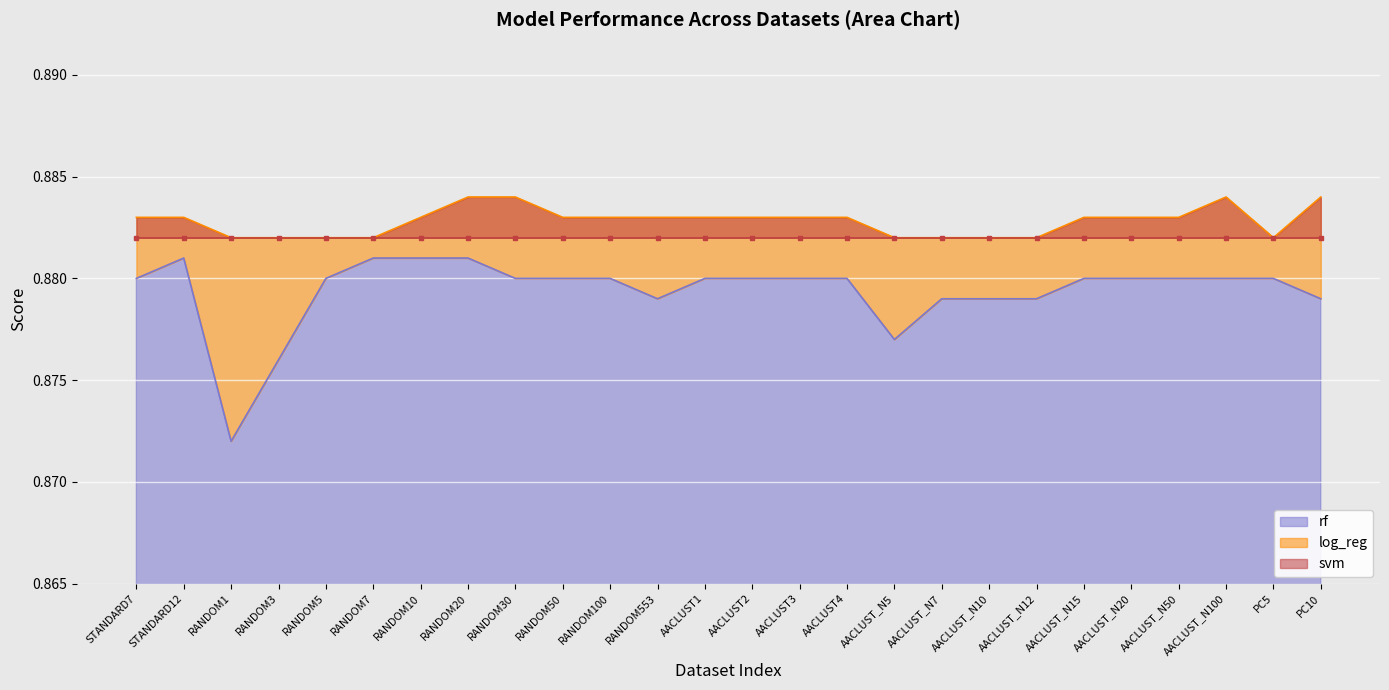

What is the value of the log_reg point at the 13th from the left?

0.9